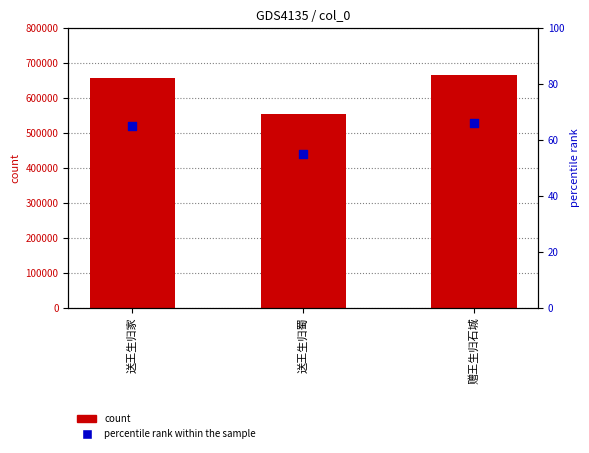

Which series reaches the maximum Y coordinate?

col_0